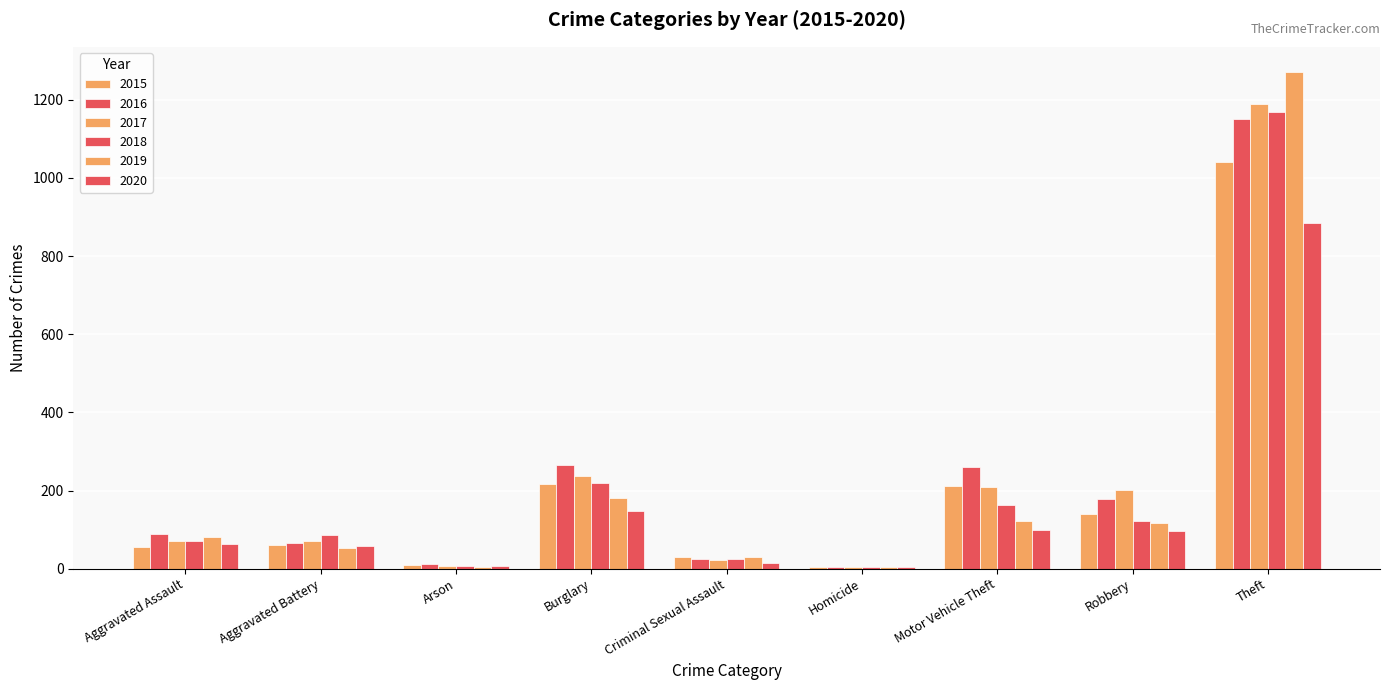

Which series has the largest total across all categories?

2016